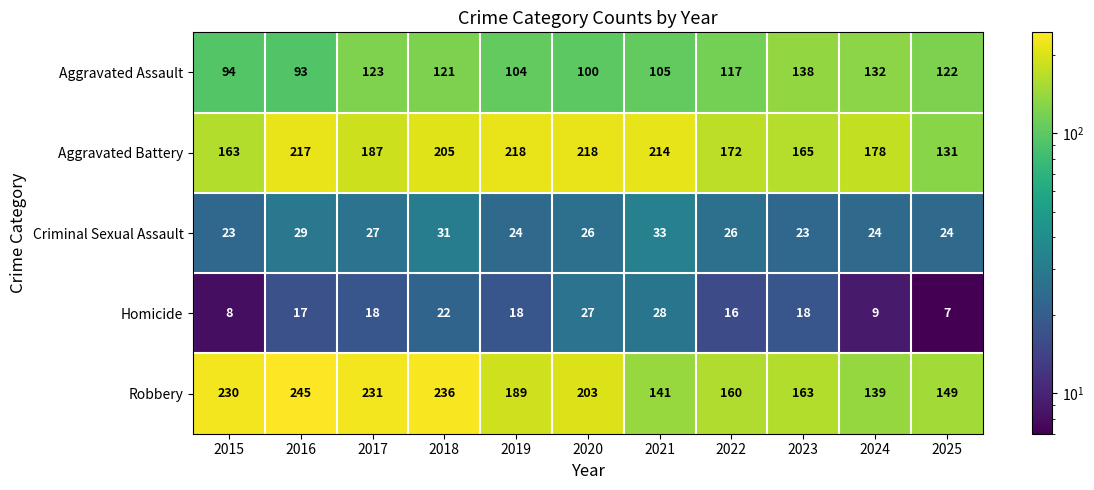

The value of Homicide at 2016 is 11. True or false?

False